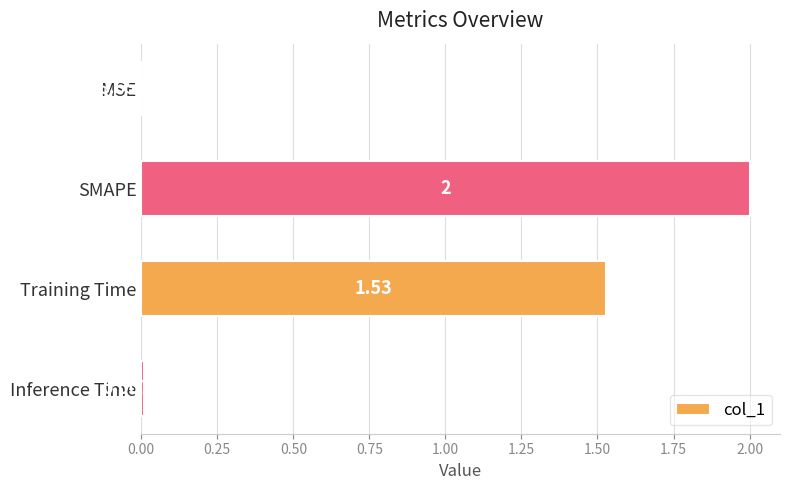

Which category has the highest value across all series?

SMAPE